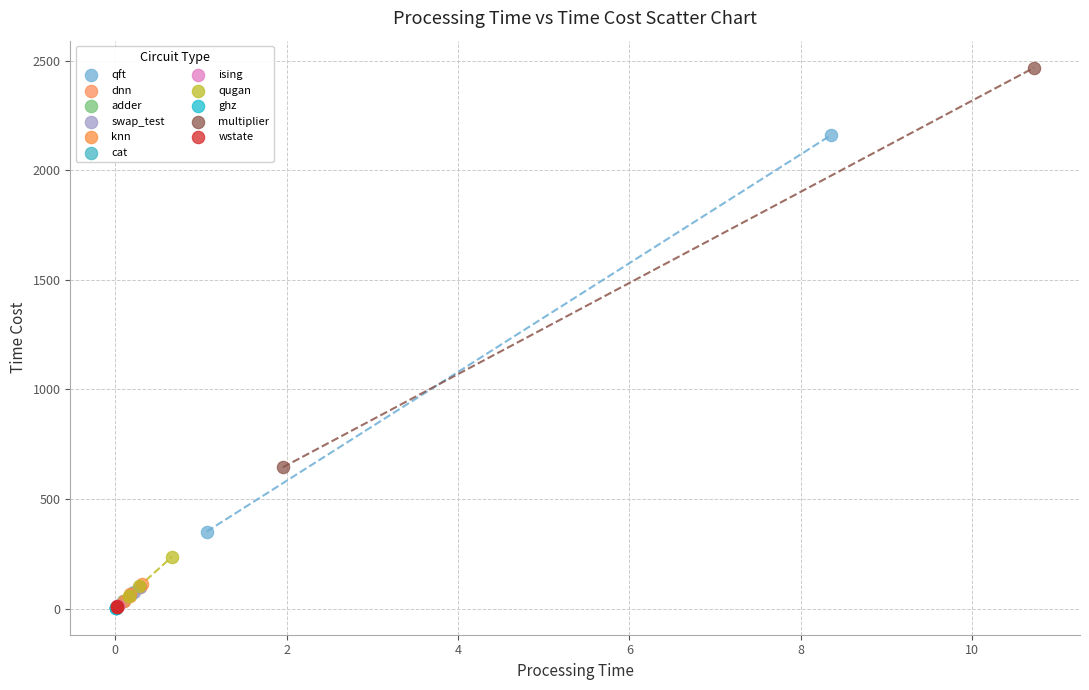

What are all the series names shown in the legend?

qft, dnn, adder, swap_test, knn, cat, ising, qugan, ghz, multiplier, wstate